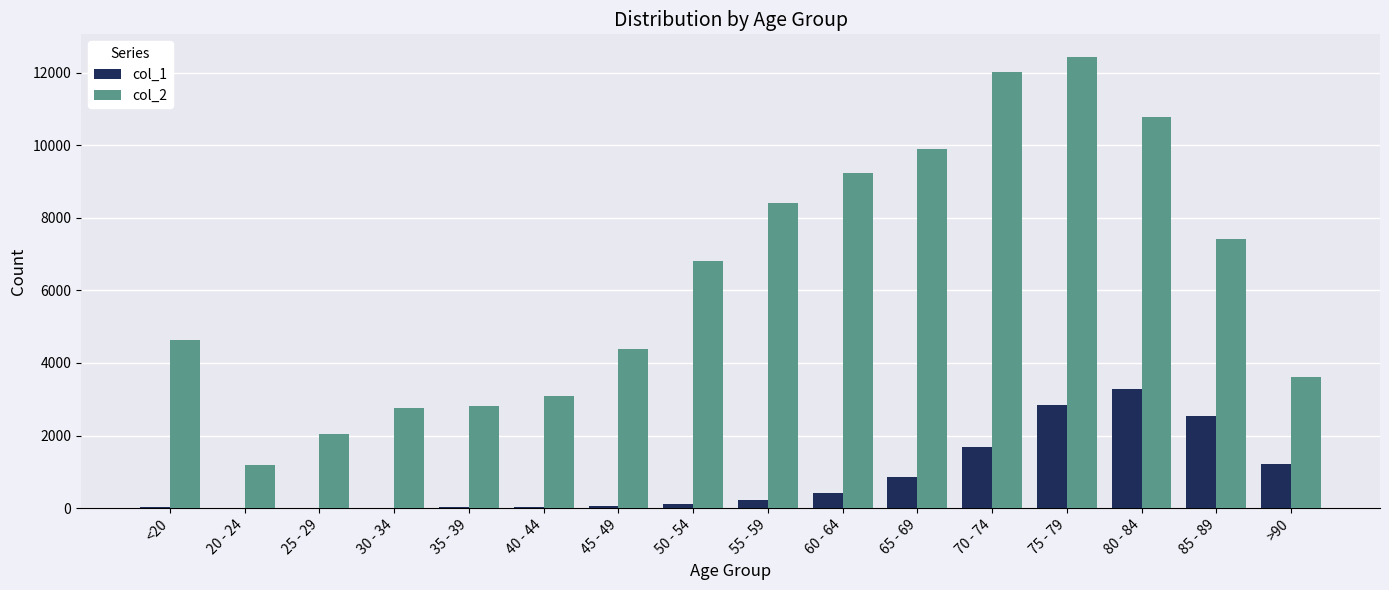

At which category does the chart reach its peak across all series?

75 - 79